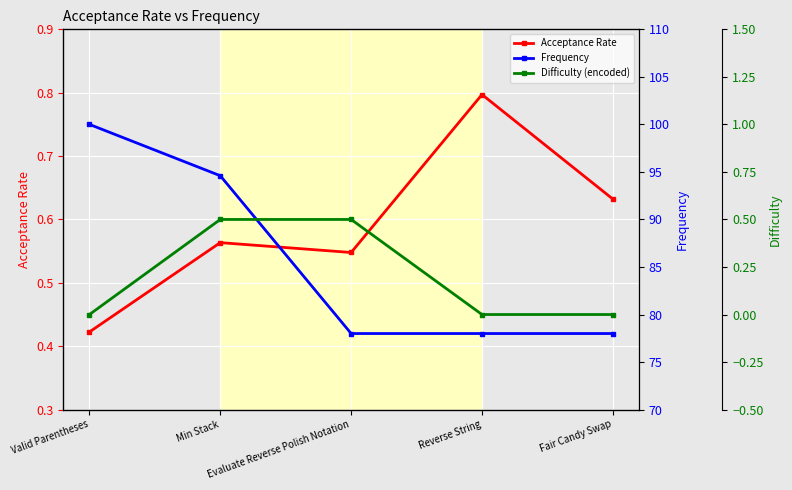

Reading left to right, transcribe all the data shown in this chart.

Acceptance Rate: 0.4	0.6	0.5	0.8	0.6
Frequency: 100.0	94.6	78.0	78.0	78.0
Difficulty (encoded): 0.0	0.5	0.5	0.0	0.0